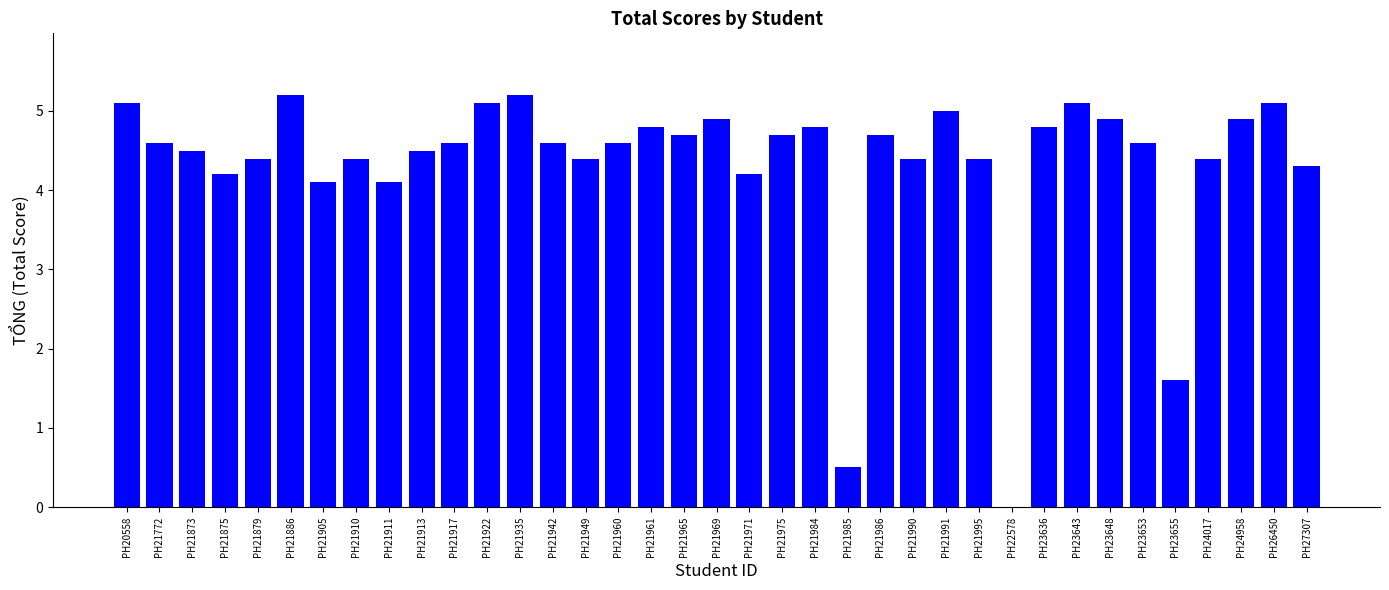

What is the approximate value at PH21935?

5.2